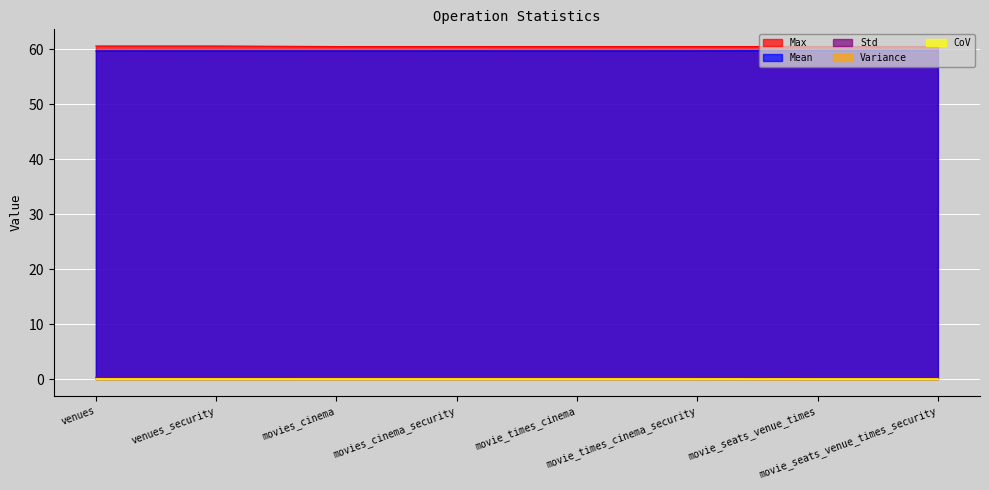

True or false: Max and Mean intersect in this chart.

False